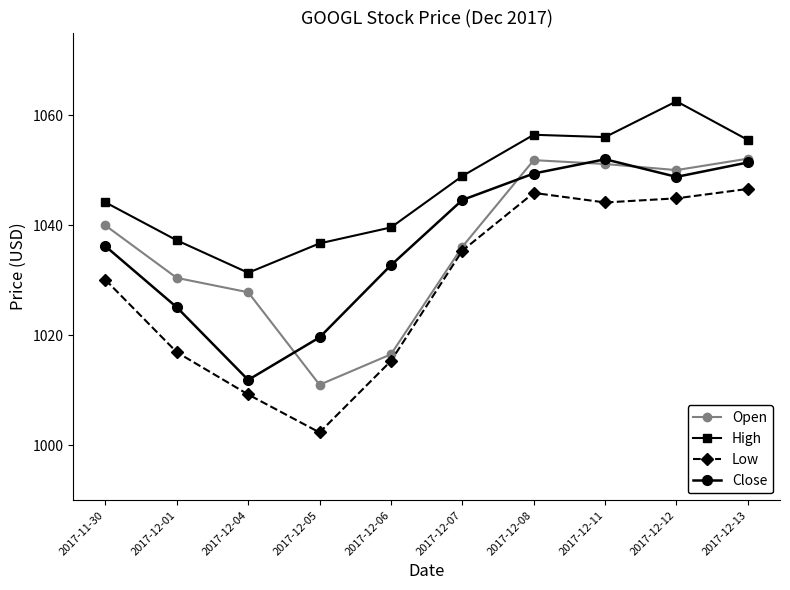

At which category does Close reach its first local valley?

2017-12-04